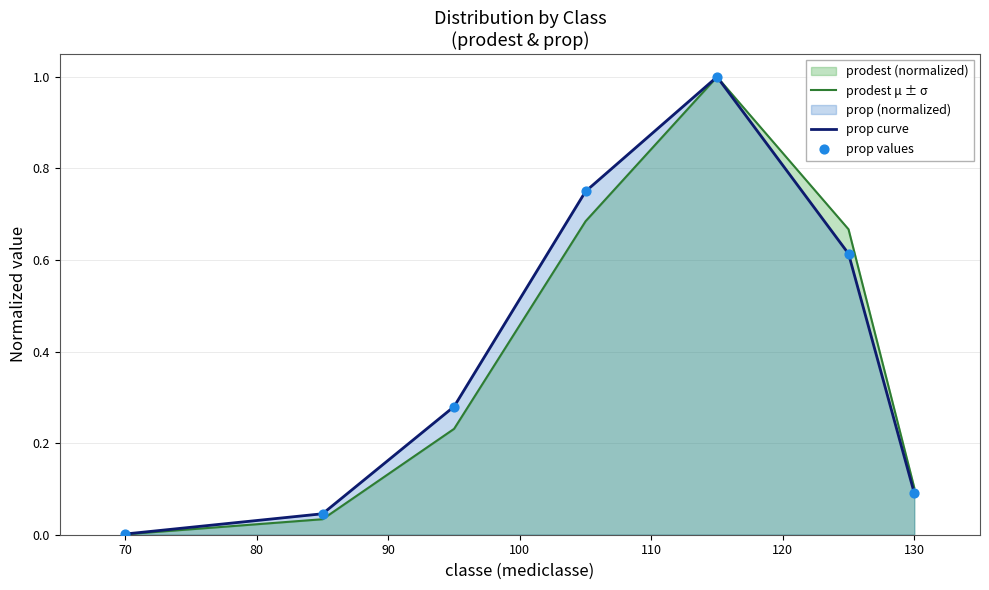

Which category has the lowest value in the prop curve series?

70